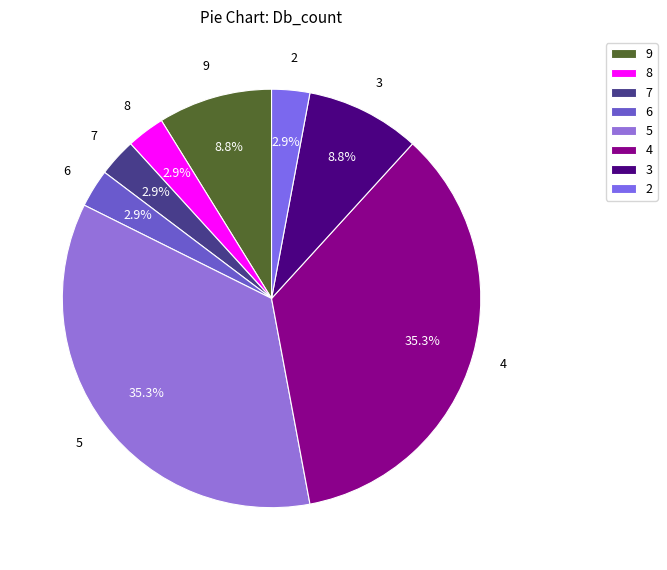

Does 7 account for over 50% of the chart?

No